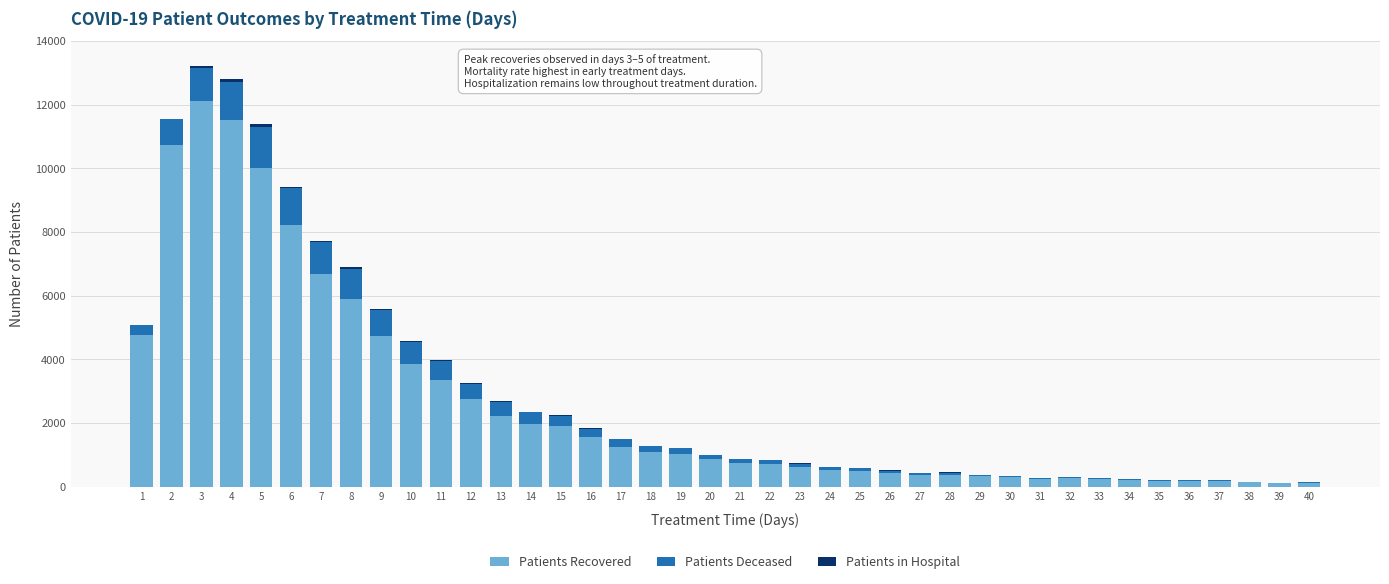

What is the highest value of the Patients Recovered series?

12107